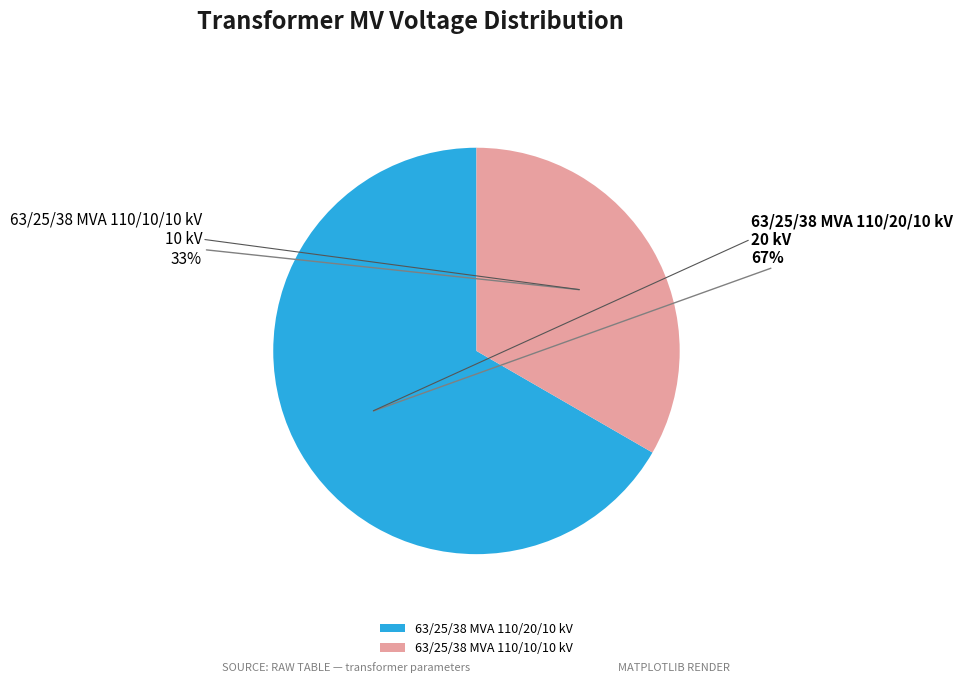

Which category has the biggest portion of the pie?

63/25/38 MVA 110/20/10 kV